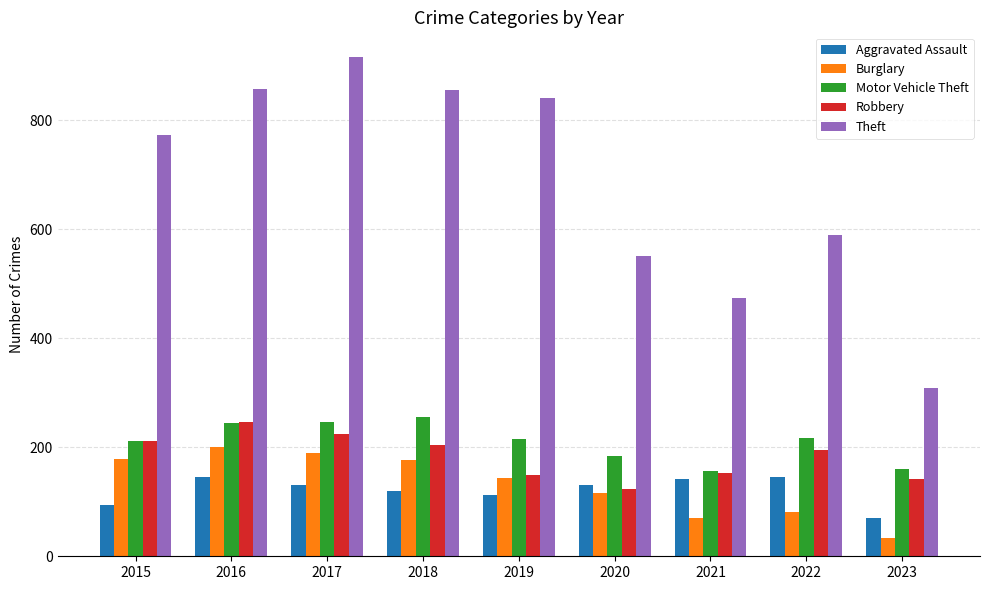

Which series has the widest spread of values?

Theft